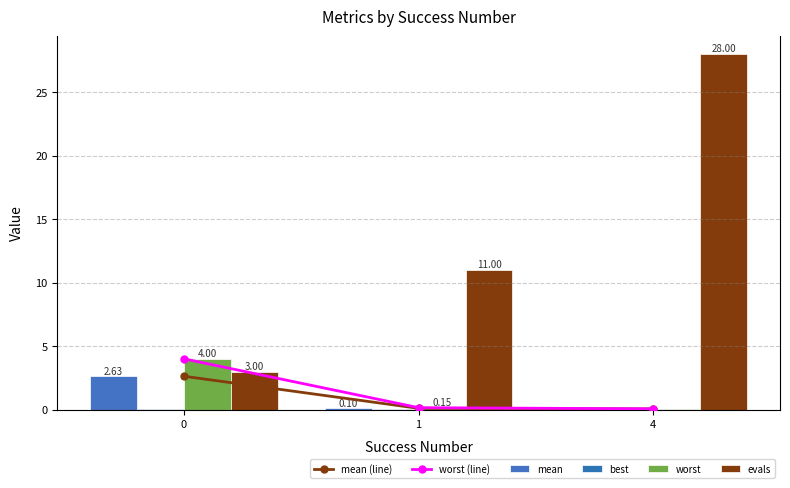

Where is mean nearest to the value 1?

1